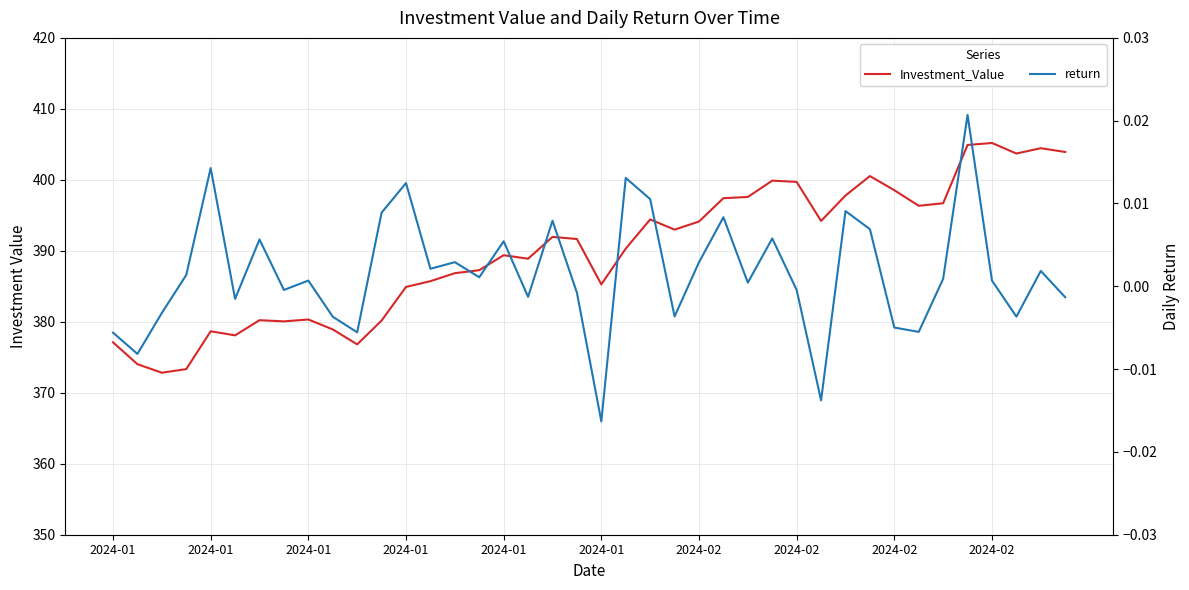

What is the highest value of the Investment_Value series?

405.2